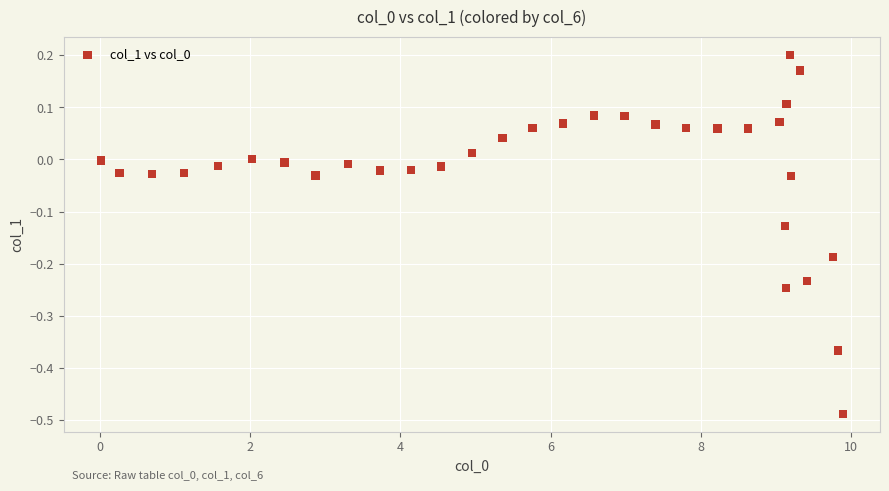

What is the range of X values (max minus min)?

9.9